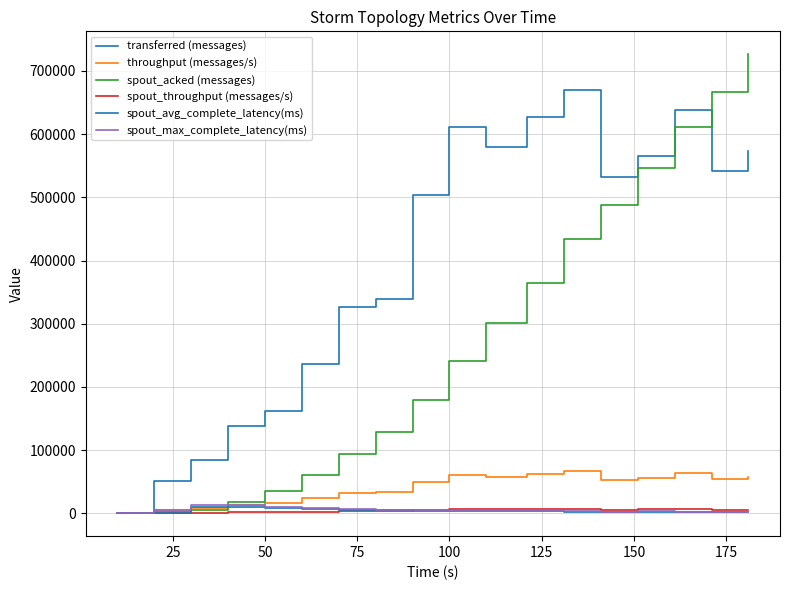

What is the average value of the spout_acked (messages) series?

272162.2